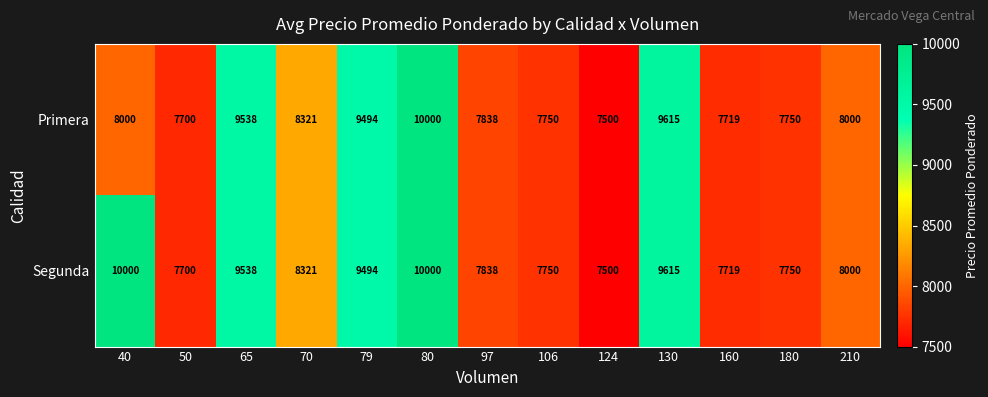

What is the total value across all series at 130?

19230